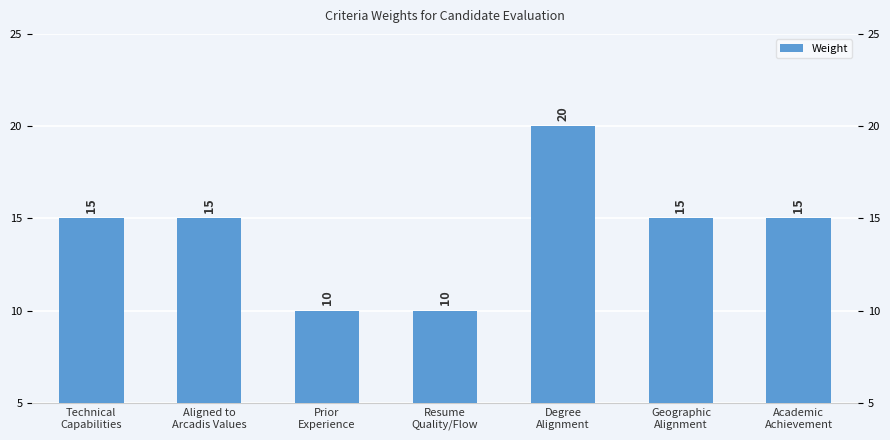

Are the bars grouped side by side (vs. stacked)?

No